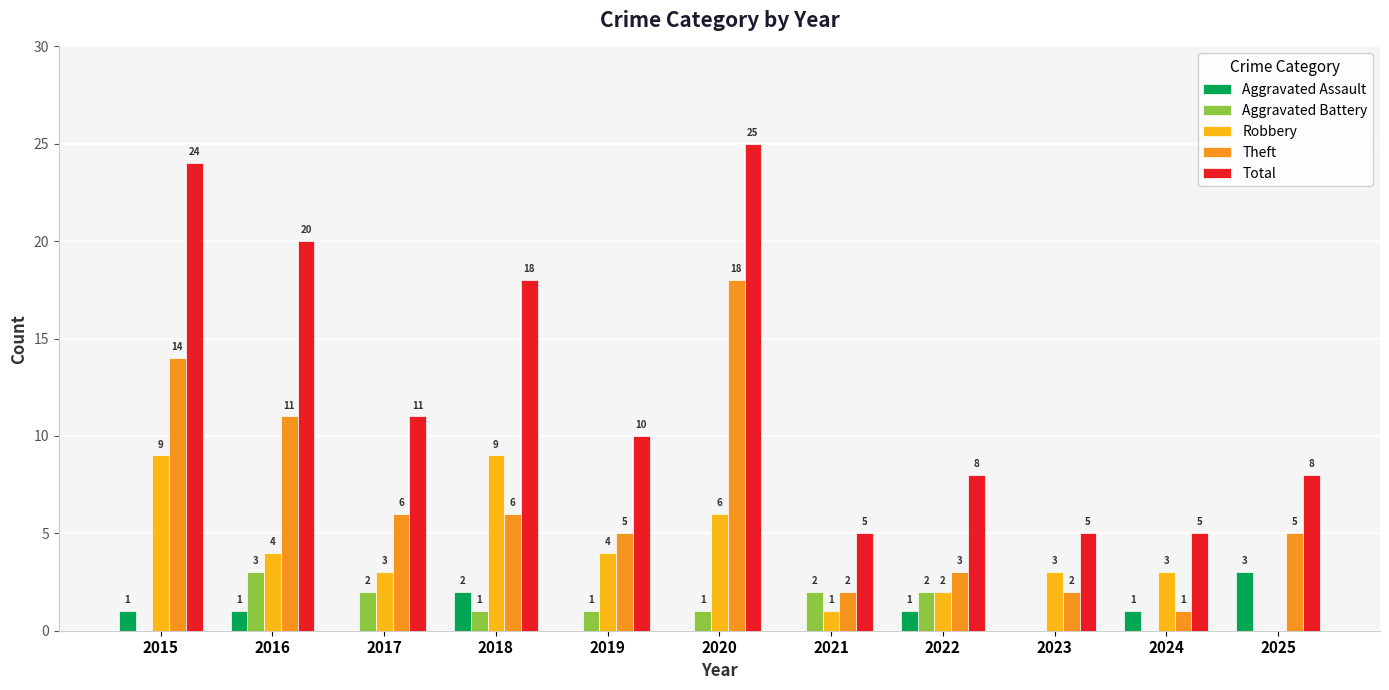

Which series has the largest range (max minus min)?

Total